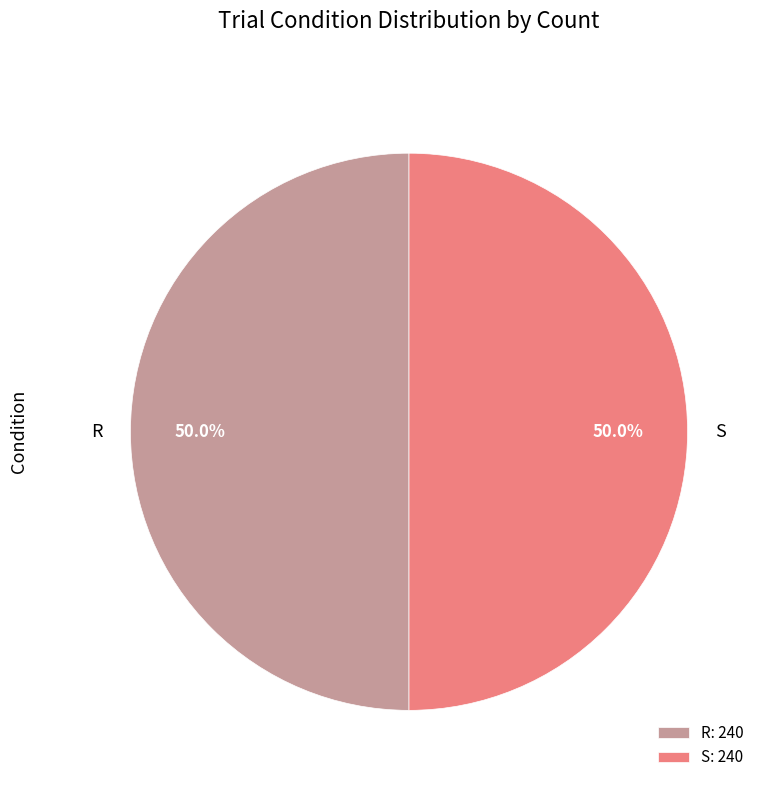

What percentage is NOT represented by R?

50.0%